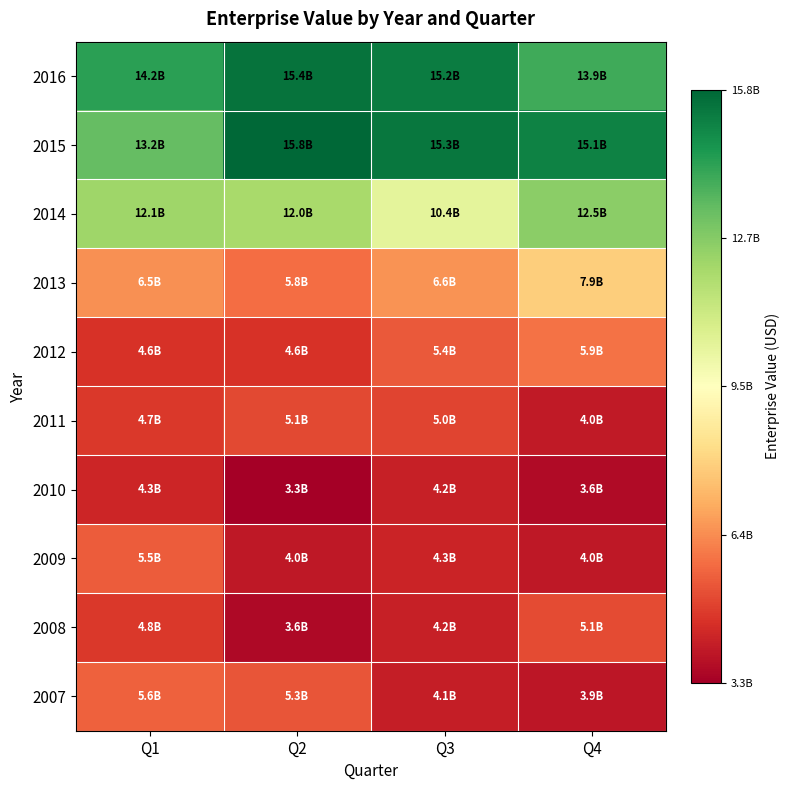

Reading left to right, list all the values displayed in this chart.

2007: Q1=5595231863.4	Q2=5328114736.7	Q3=4123782548.8	Q4=3934174375.4
2008: Q1=4774269438.1	Q2=3574793917.2	Q3=4194755819.2	Q4=5128343698.5
2009: Q1=5480741171.1	Q2=3981621456.1	Q3=4300305491.3	Q4=3972098043.0
2010: Q1=4349573031.0	Q2=3330771360.0	Q3=4182078342.4	Q4=3636740761.6
2011: Q1=4746359865.6	Q2=5093481548.8	Q3=5003248377.6	Q4=4019999494.4
2012: Q1=4605173062.4	Q2=4637271328.0	Q3=5426179462.4	Q4=5922750656.0
2013: Q1=6516769600.0	Q2=5849534400.0	Q3=6557146560.0	Q4=7882794560.0
2014: Q1=12122508096.0	Q2=11961134400.0	Q3=10382098826.4	Q4=12519970855.5
2015: Q1=13249173248.0	Q2=15758490578.5	Q3=15335616256.0	Q4=15062641137.9
2016: Q1=14248518495.3	Q2=15439159600.0	Q3=15207862215.1	Q4=13867952700.0